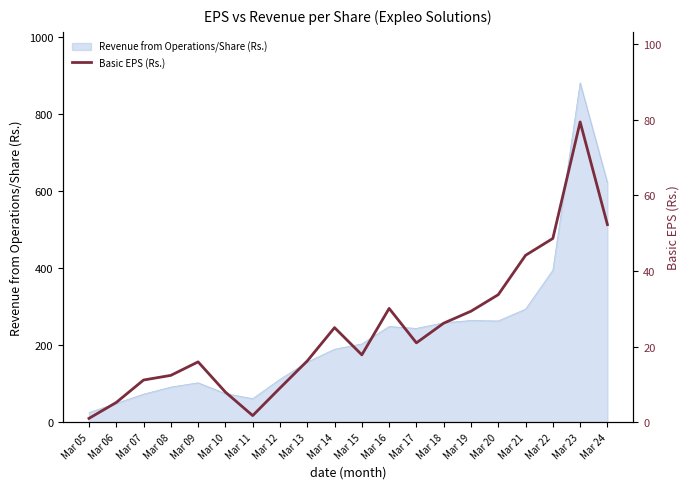

Does the chart display data point markers on the line(s)?

No